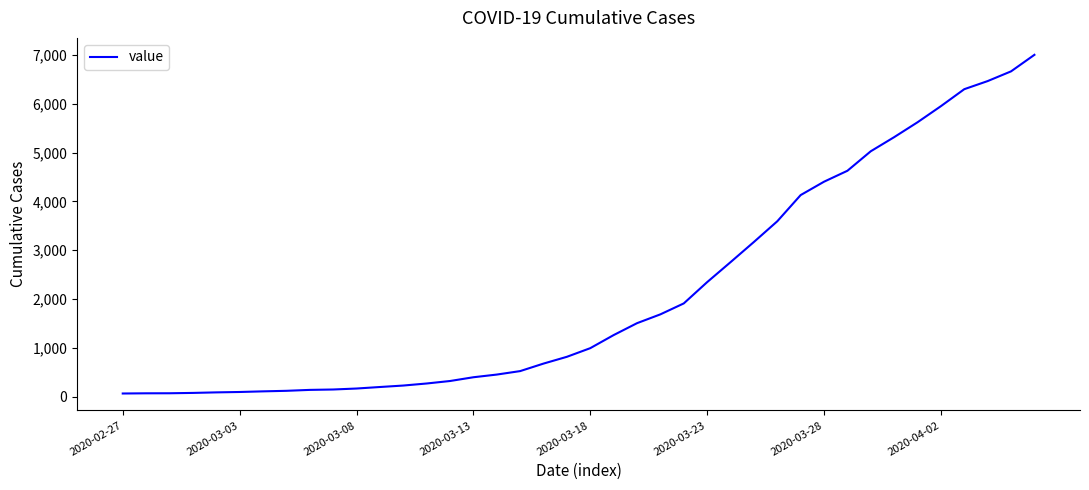

What is the maximum value shown in the chart?

7005